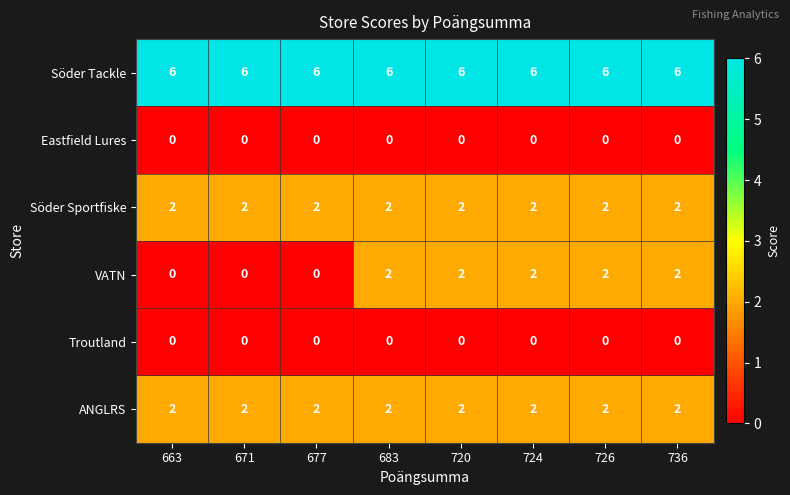

Which series has the widest spread of values?

VATN